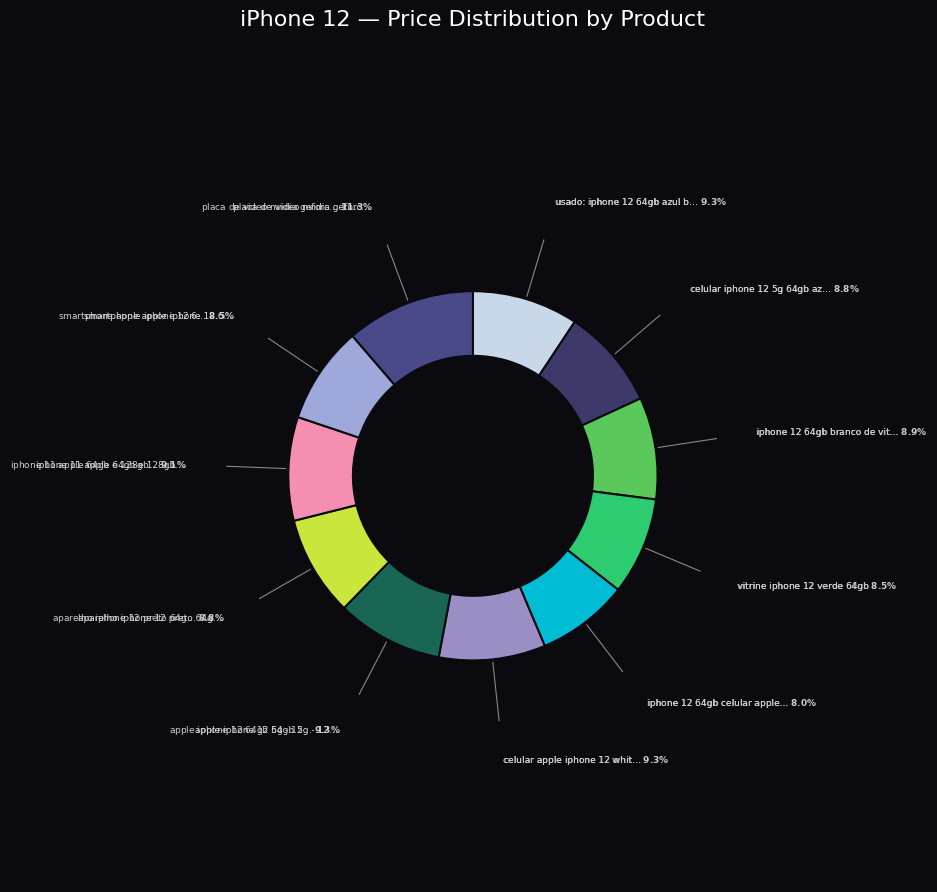

What is the largest slice in the pie chart?

placa de video nvidia geforce rtx 3060